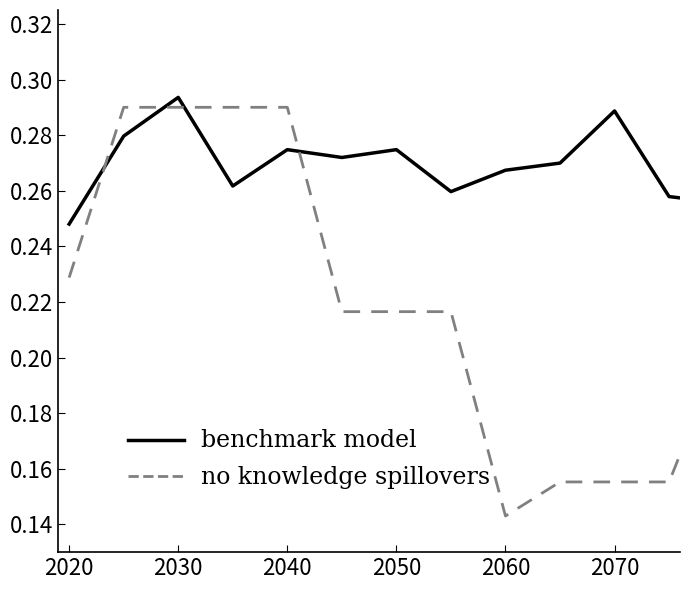

Which series has the largest total across all categories?

benchmark model